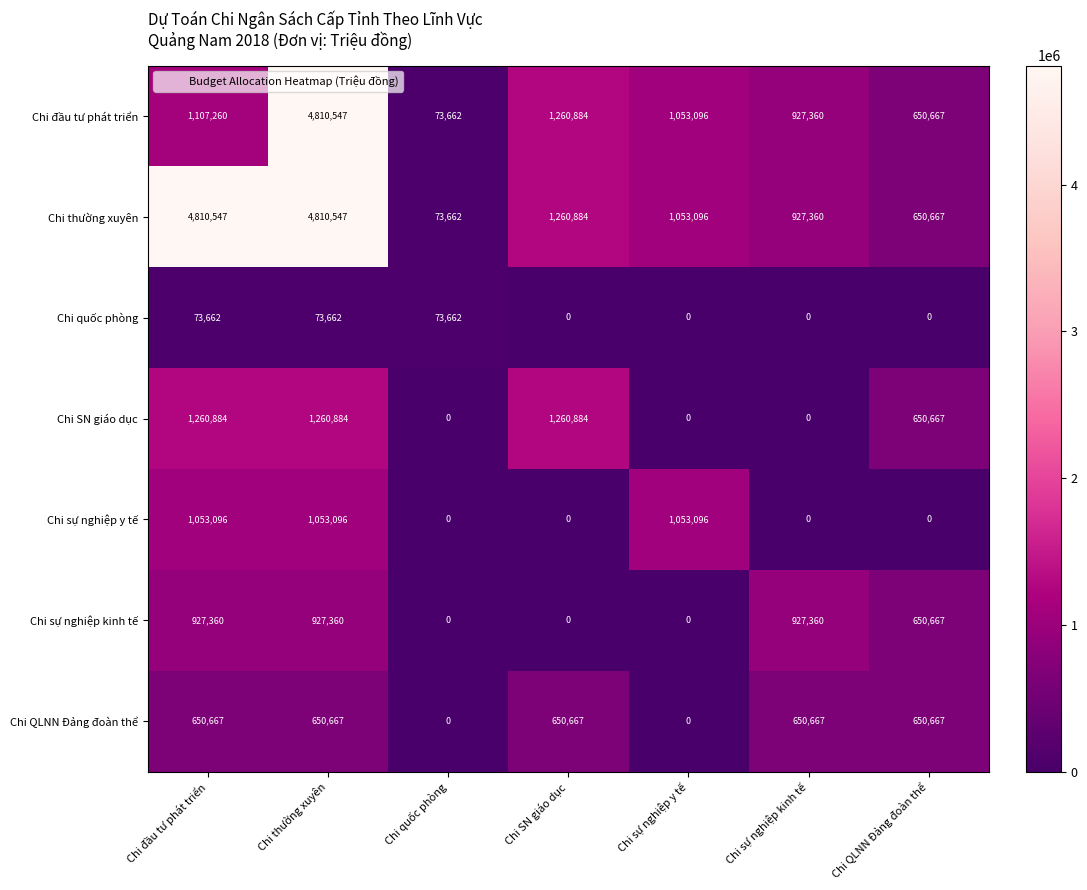

The value of Chi sự nghiệp y tế at Chi sự nghiệp kinh tế is 0. True or false?

True